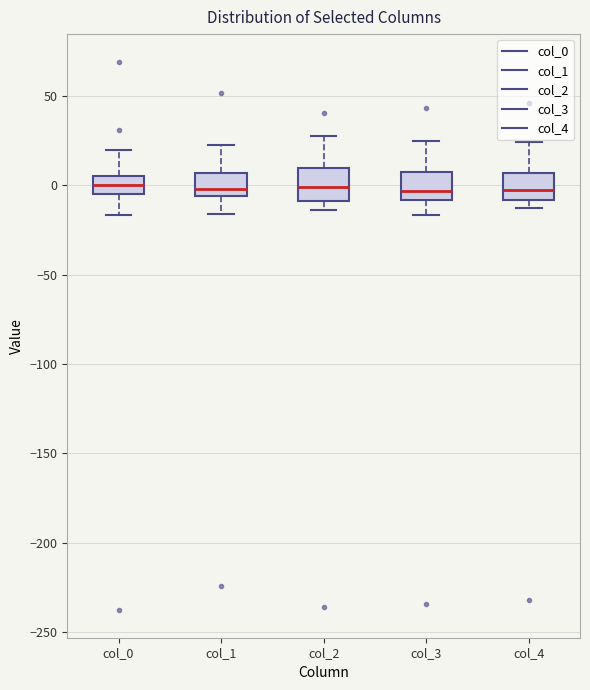

Where does the upper whisker of the box for col_3 end on the y-axis? The values are not printed on the chart, so give them approximately, as read against the axis.

25